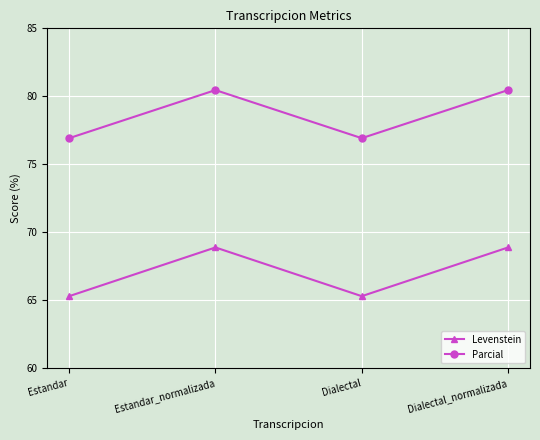

How many categories are shown in the chart?

4